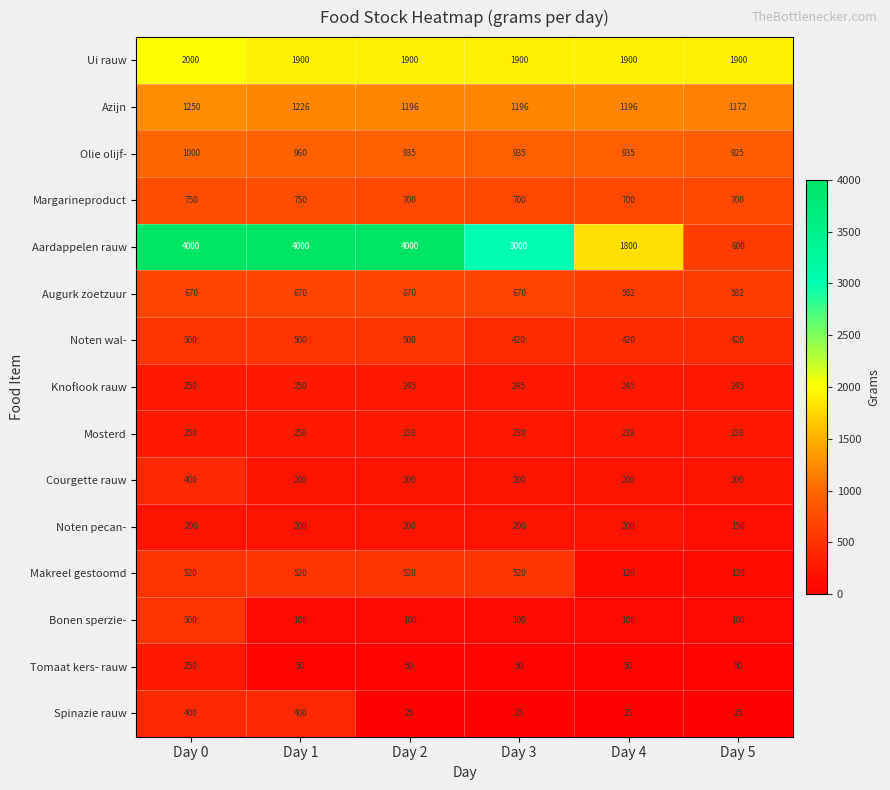

At how many categories does at least one series exceed 538?

6